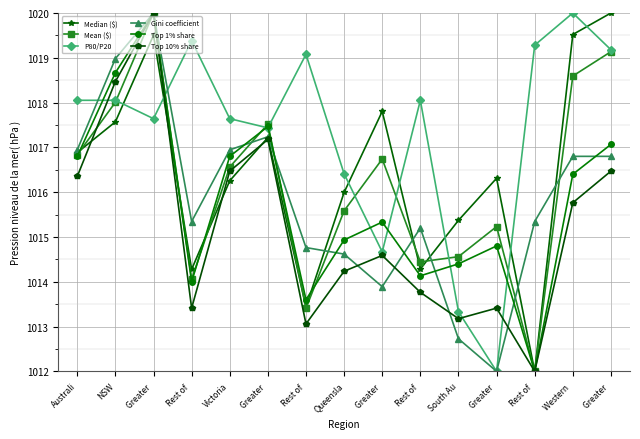

How many lines are shown in the chart?

6